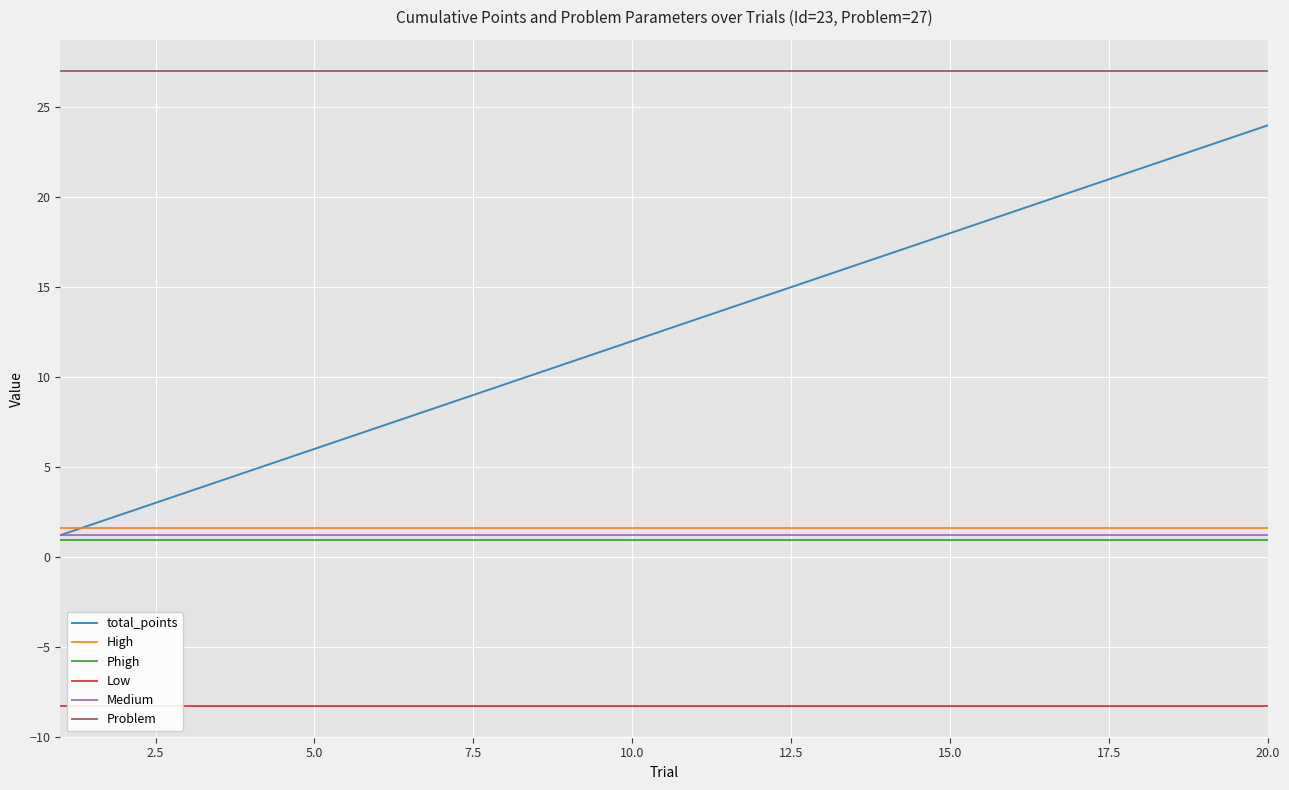

Count the number of data series in this chart.

6